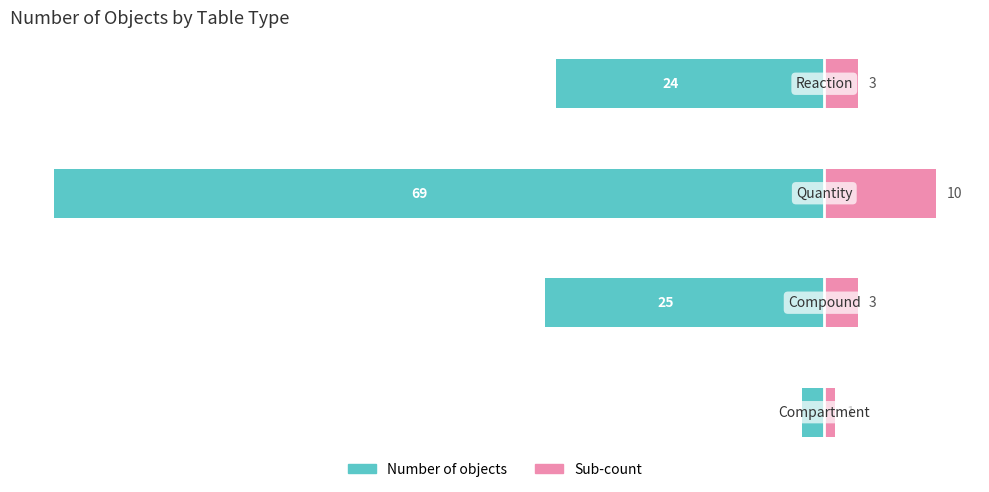

What is the difference between the maximum and minimum values in the Number of objects series?

67